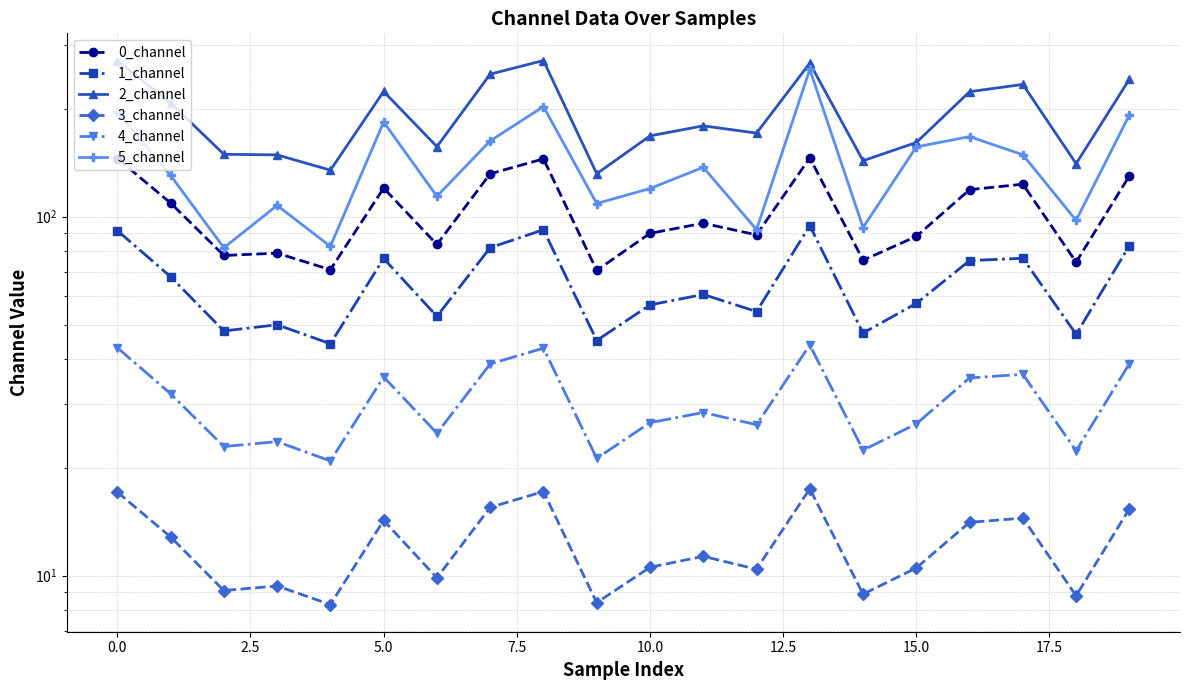

What is the label of the 15th point from the left?

14